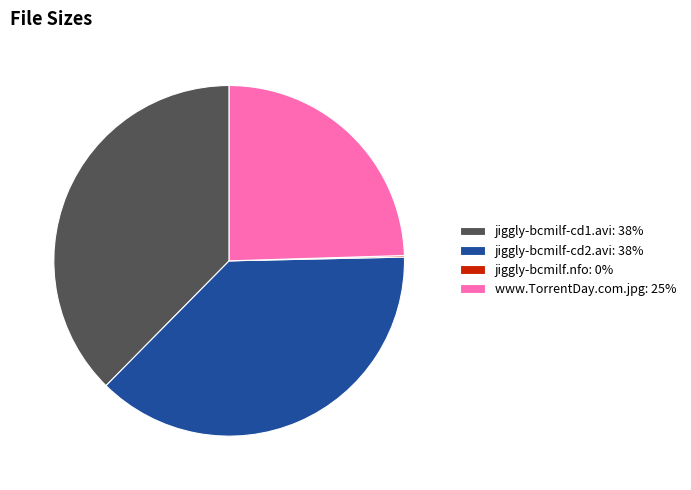

Is there a majority slice in this chart?

No